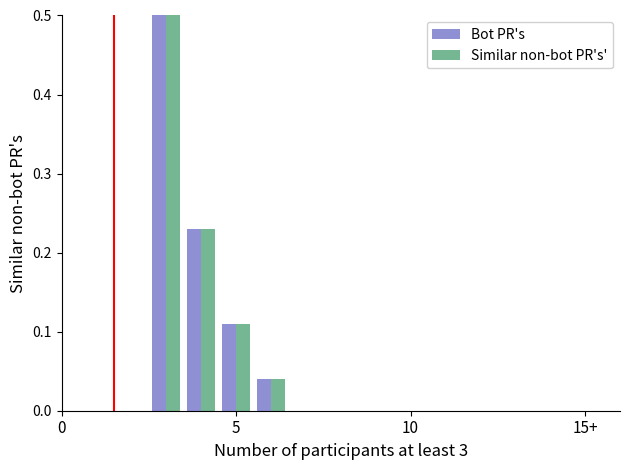

At how many categories does at least one series exceed 0?

4